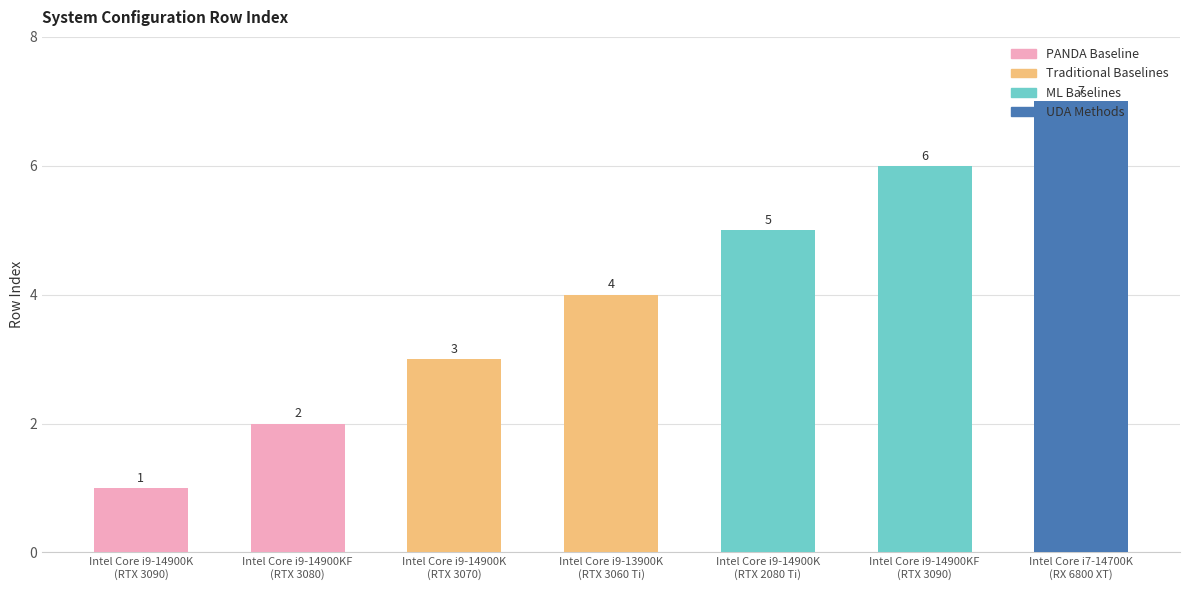

What is the change in value from Intel Core i9-14900KF
(RTX 3080) to Intel Core i7-14700K
(RX 6800 XT)?

+5